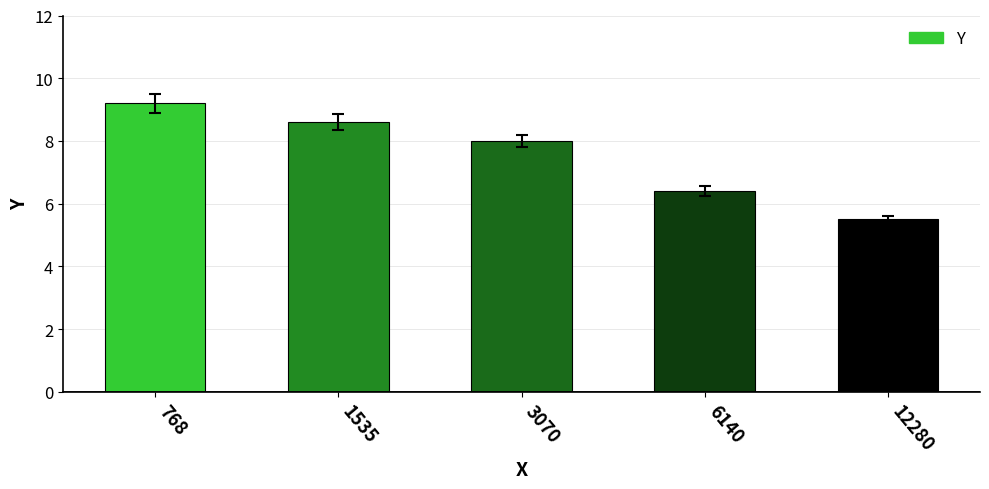

The chart shows a value of 9.2 at 768. True or false?

True